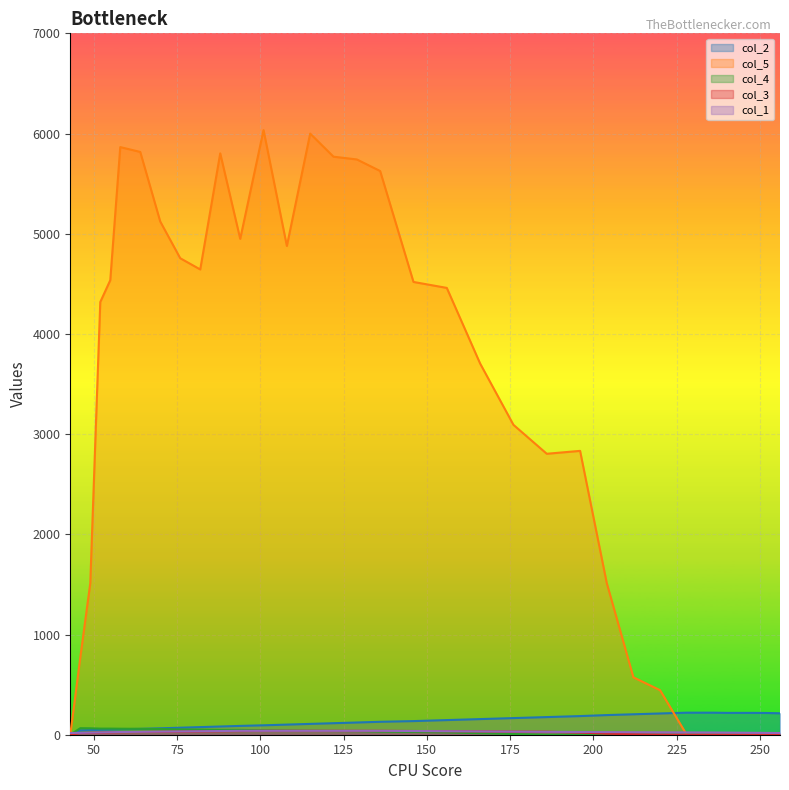

Between which two adjacent categories do col_4 and col_1 first intersect?

43 and 46